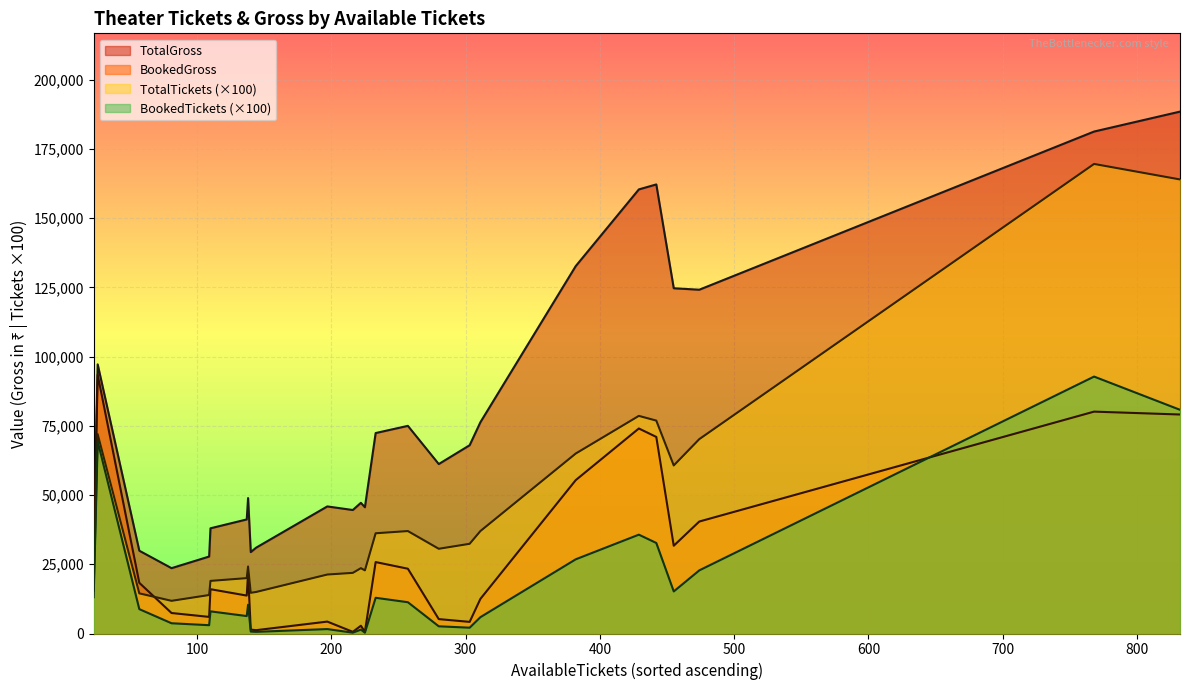

Count the number of data series in this chart.

4